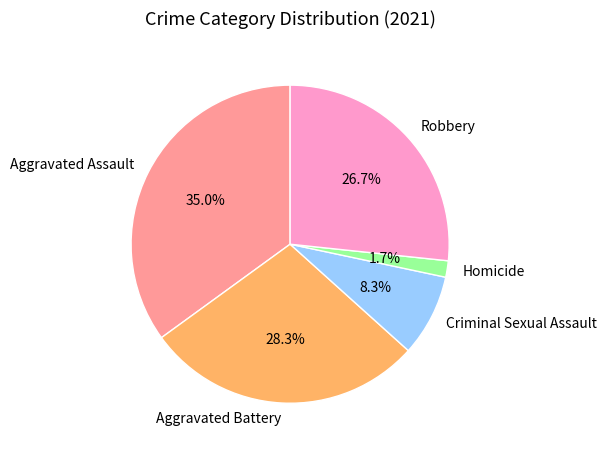

The Aggravated Battery slice represents 21% of the pie. True or false?

False